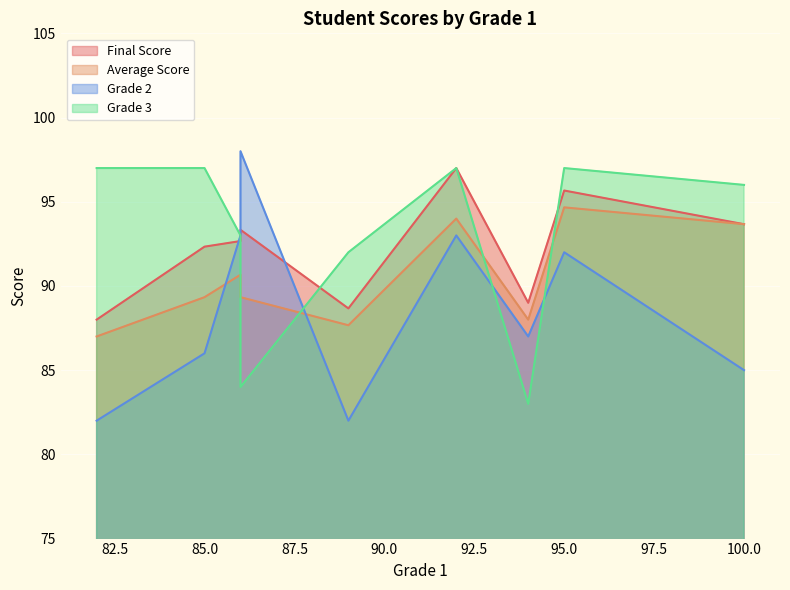

What is the label of the 1st point from the right?

100